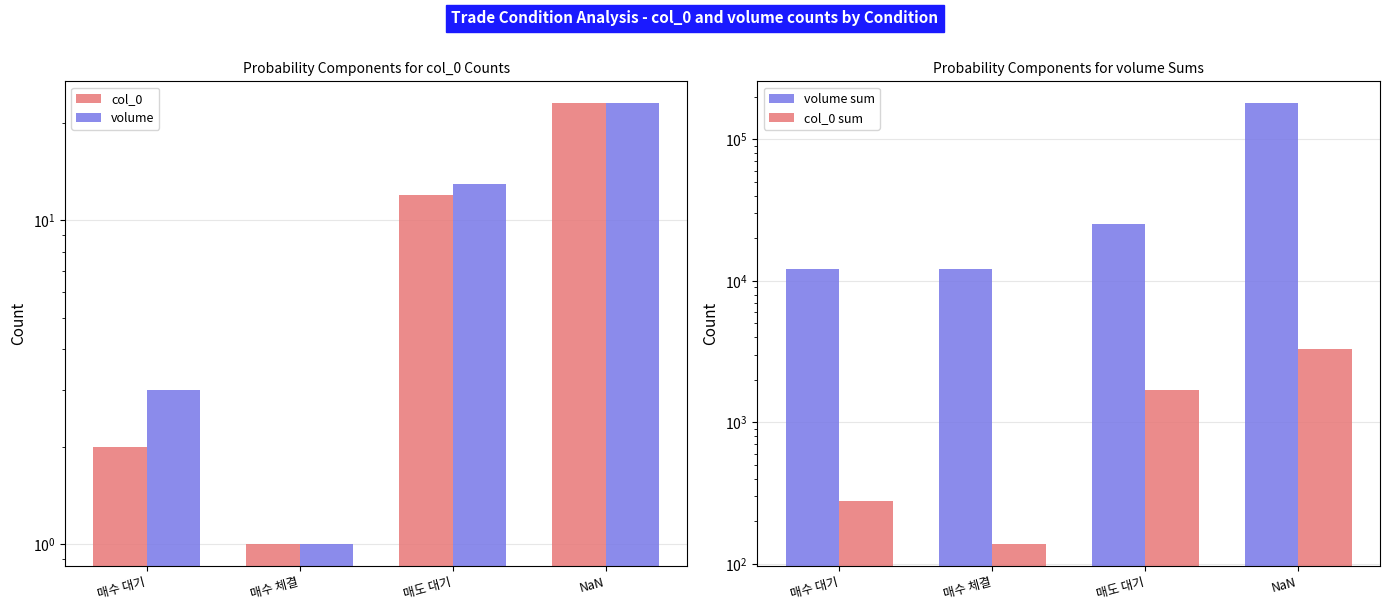

At which label is col_0 sum closest to 1706?

매도 대기